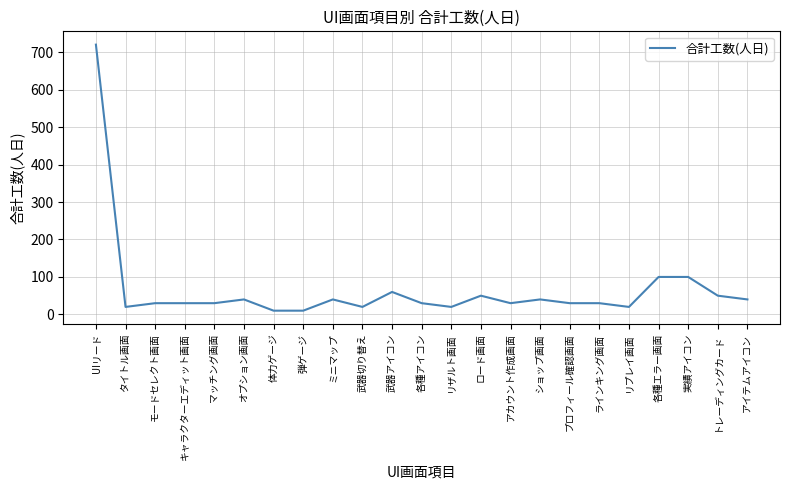

What is the smallest value displayed?

10